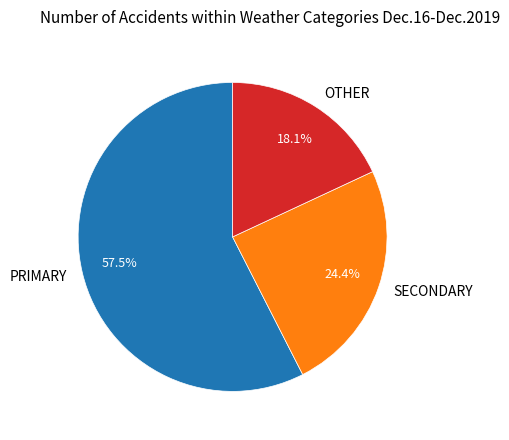

To the nearest percent, what is the average slice percentage?

33%